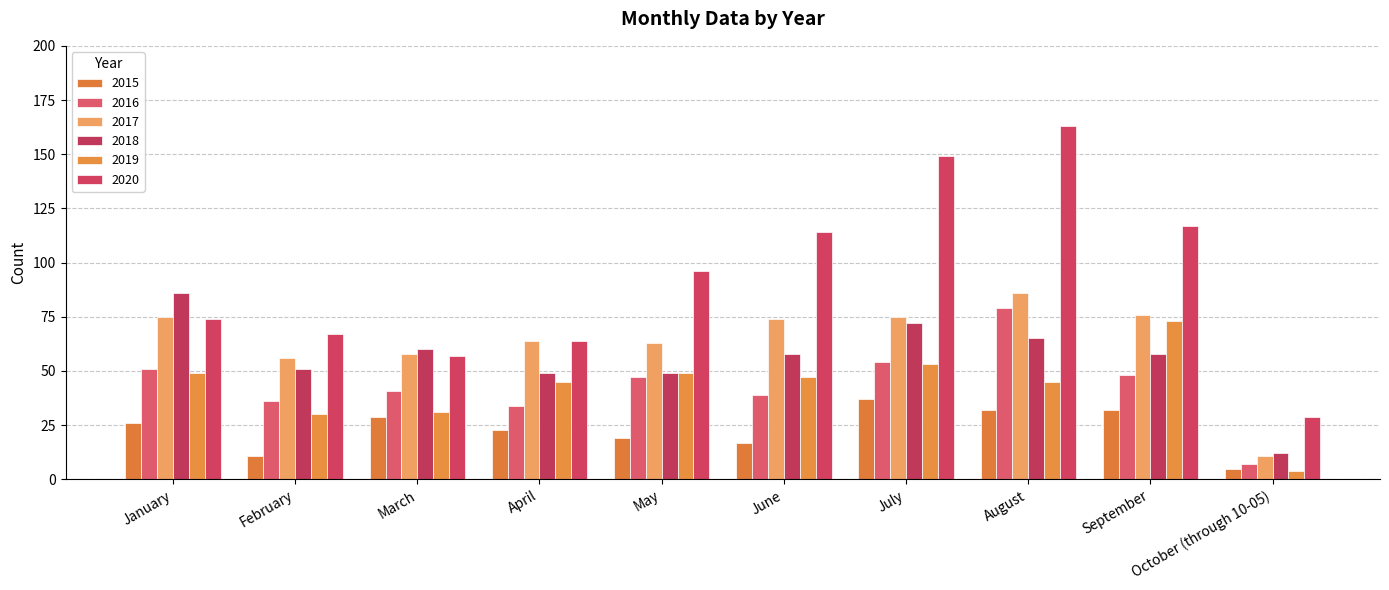

At which category is the sum across all series the highest?

August